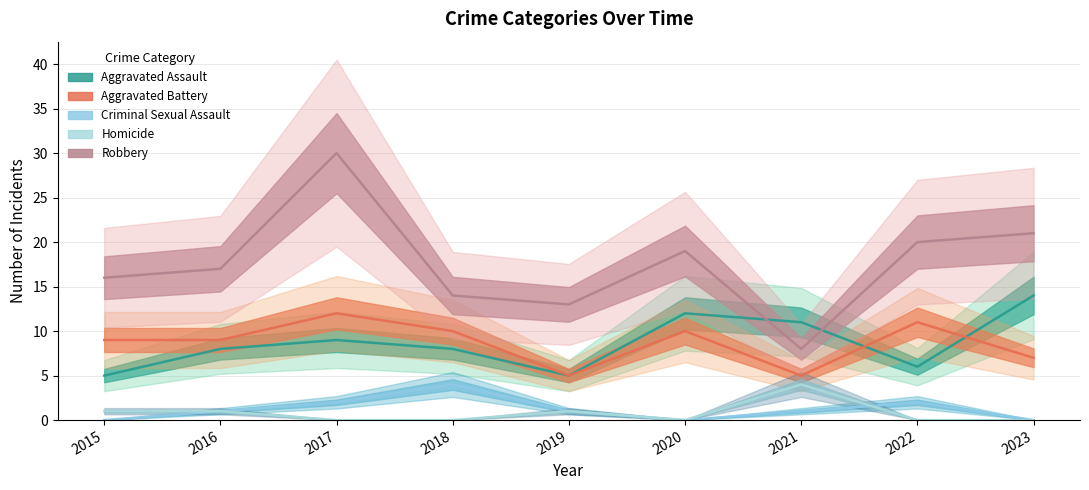

True or false: Aggravated Battery has a value of 6 at 2018.

False